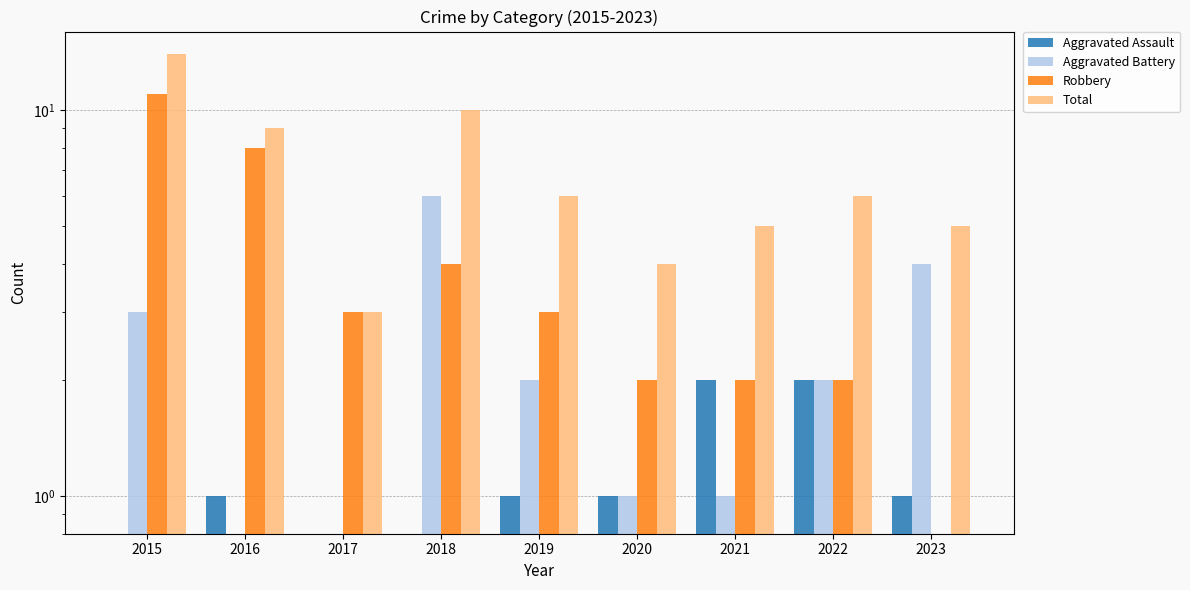

The value of Aggravated Assault at 2019 is 1. True or false?

False